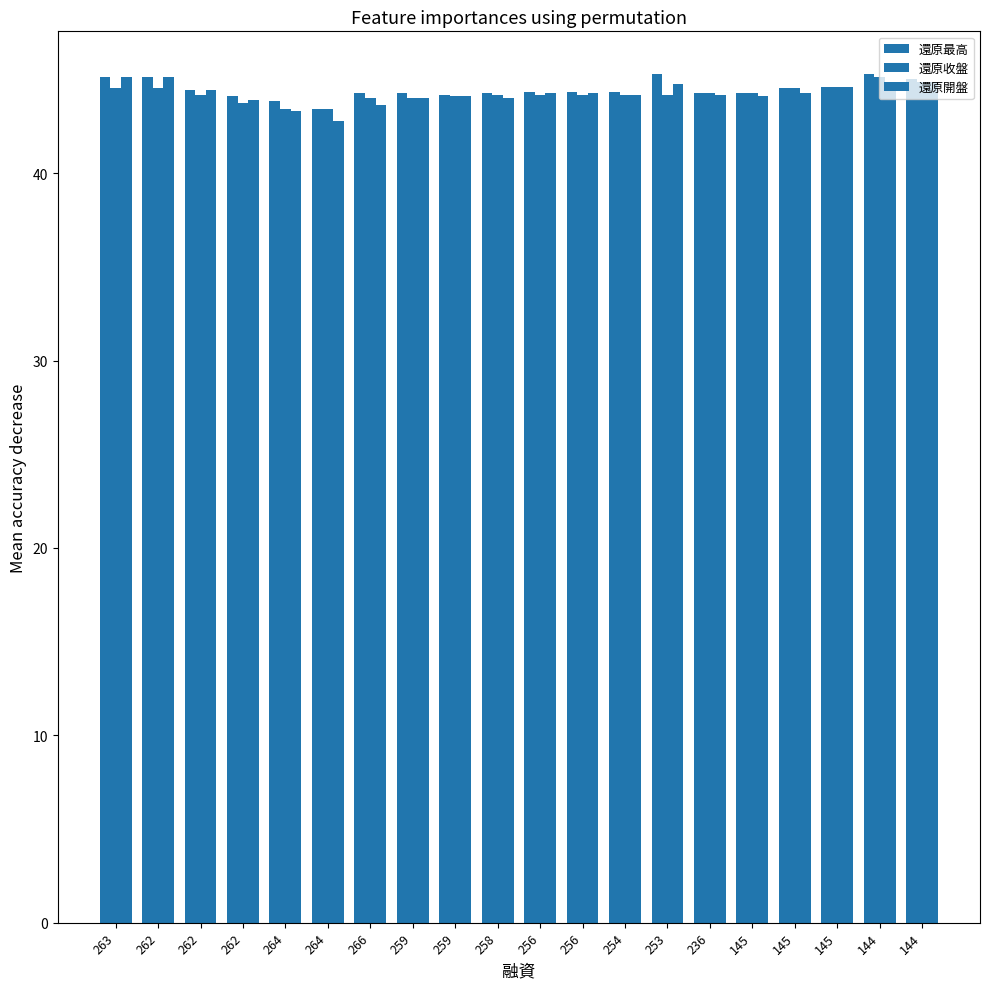

Is it true that 還原收盤 equals 43.4 at 264?

True